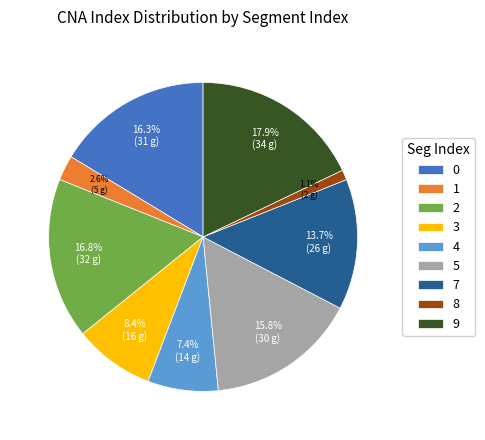

What percentage is the 9 slice, to the nearest percent?

18%